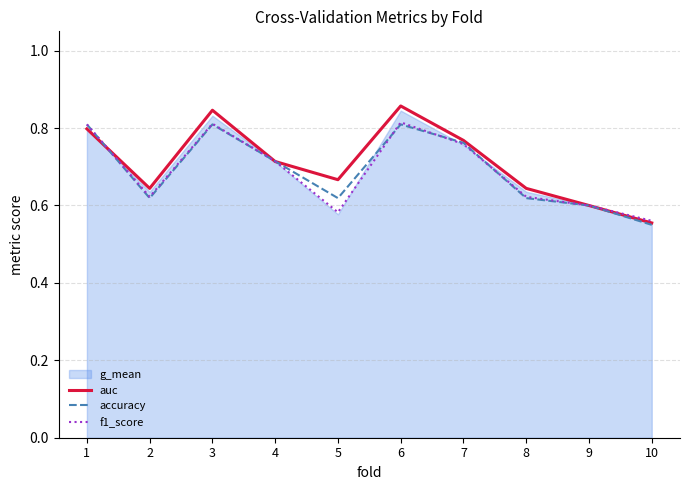

Does the chart have visible grid lines?

Yes